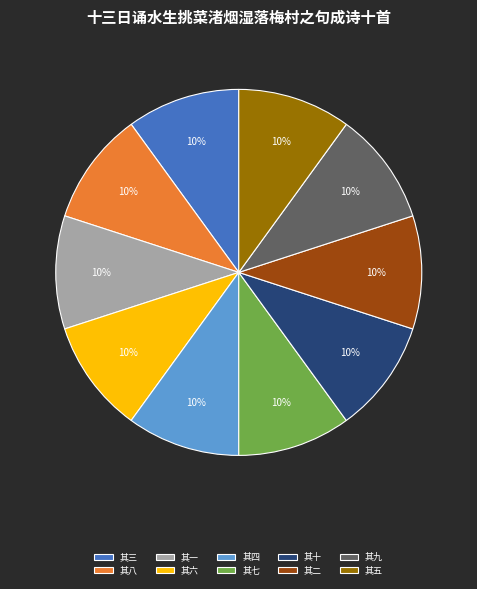

To the nearest percent, what percentage of the pie is 其四?

10%